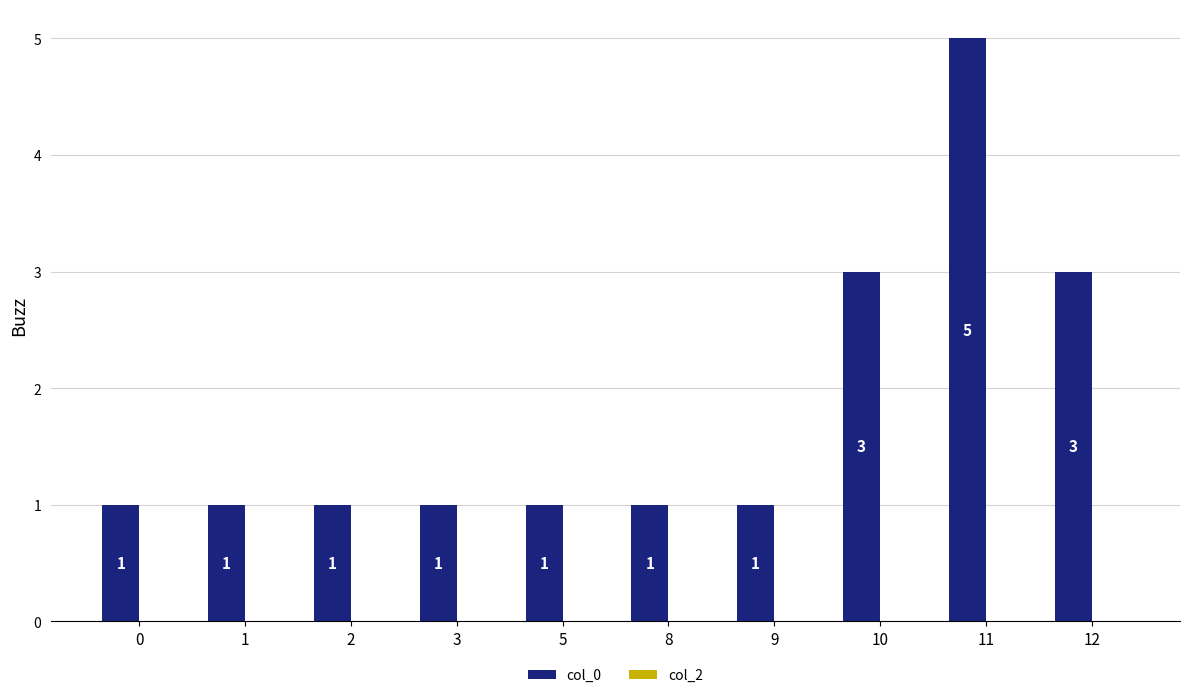

At which category does the chart reach its peak across all series?

11